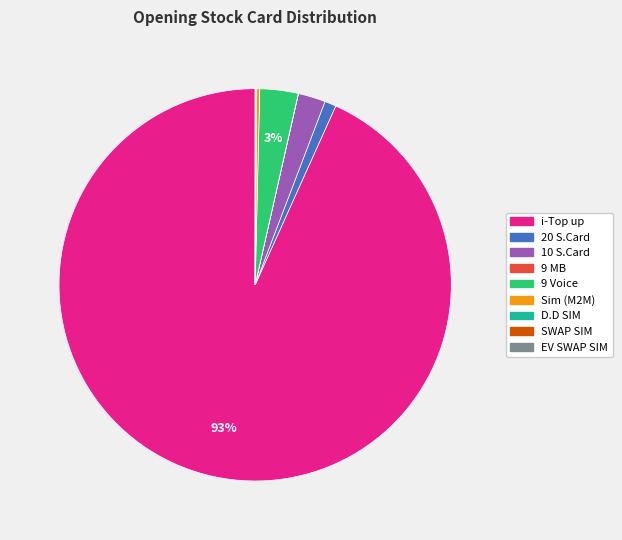

Is 9 Voice the majority of the pie?

No